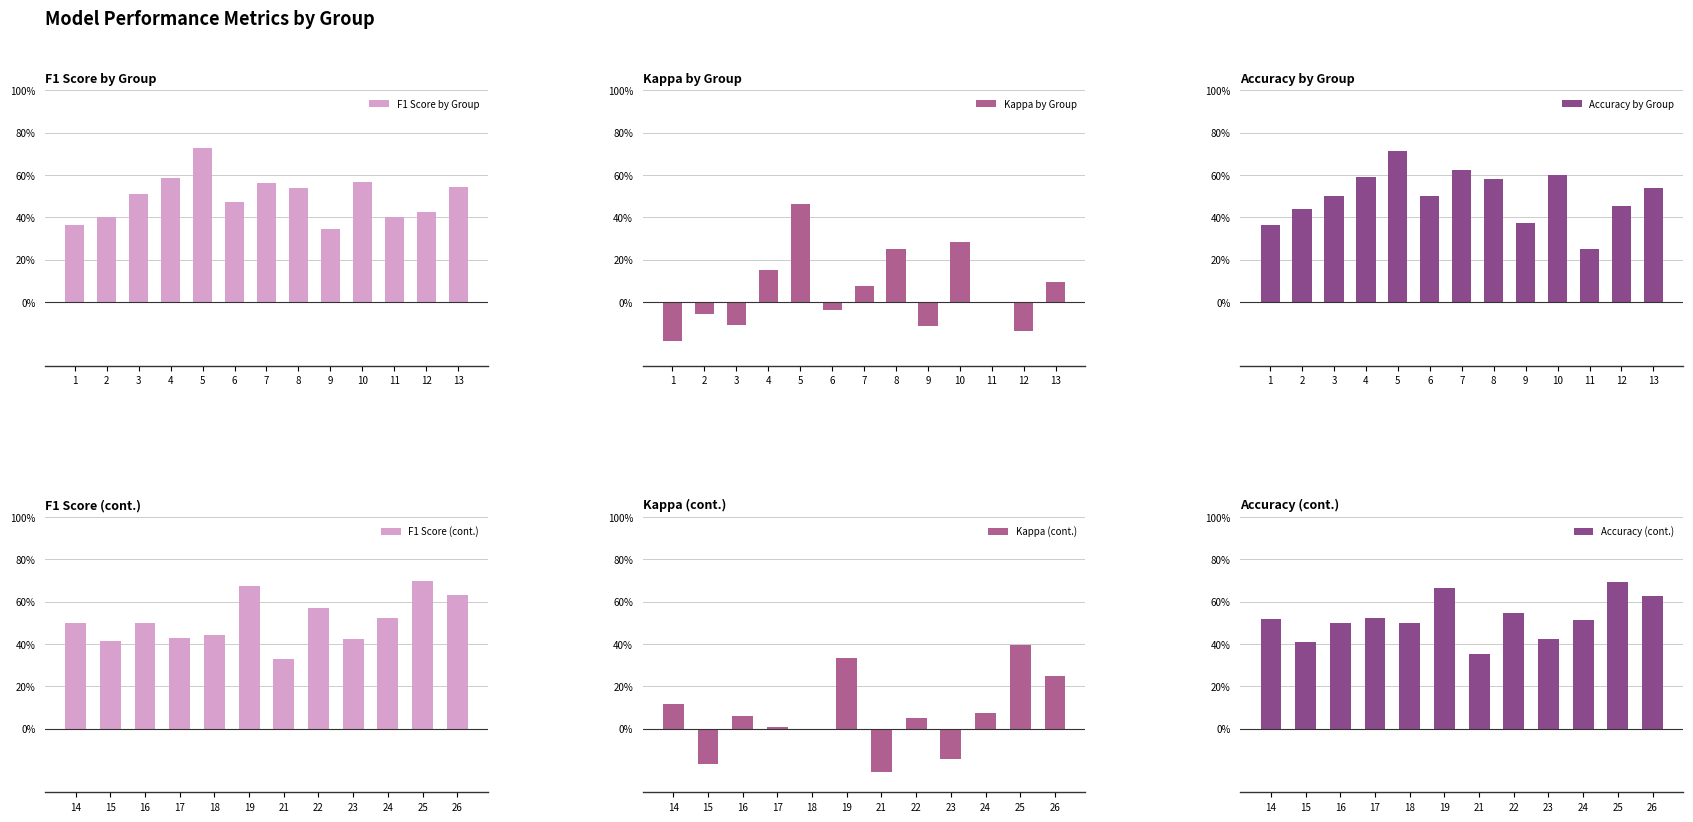

Reading right to left, what are all the values shown in this chart?

f1: 0.6	0.7	0.5	0.4	0.6	0.3	0.7	0.4	0.4	0.5	0.4	0.5	0.5	0.4	0.4	0.6	0.3	0.5	0.6	0.5	0.7	0.6	0.5	0.4	0.4
kappa: 0.2	0.4	0.1	-0.1	0.1	-0.2	0.3	0.0	0.0	0.1	-0.2	0.1	0.1	-0.1	0.0	0.3	-0.1	0.2	0.1	-0.0	0.5	0.2	-0.1	-0.1	-0.2
accuracy: 0.6	0.7	0.5	0.4	0.5	0.4	0.7	0.5	0.5	0.5	0.4	0.5	0.5	0.5	0.2	0.6	0.4	0.6	0.6	0.5	0.7	0.6	0.5	0.4	0.4